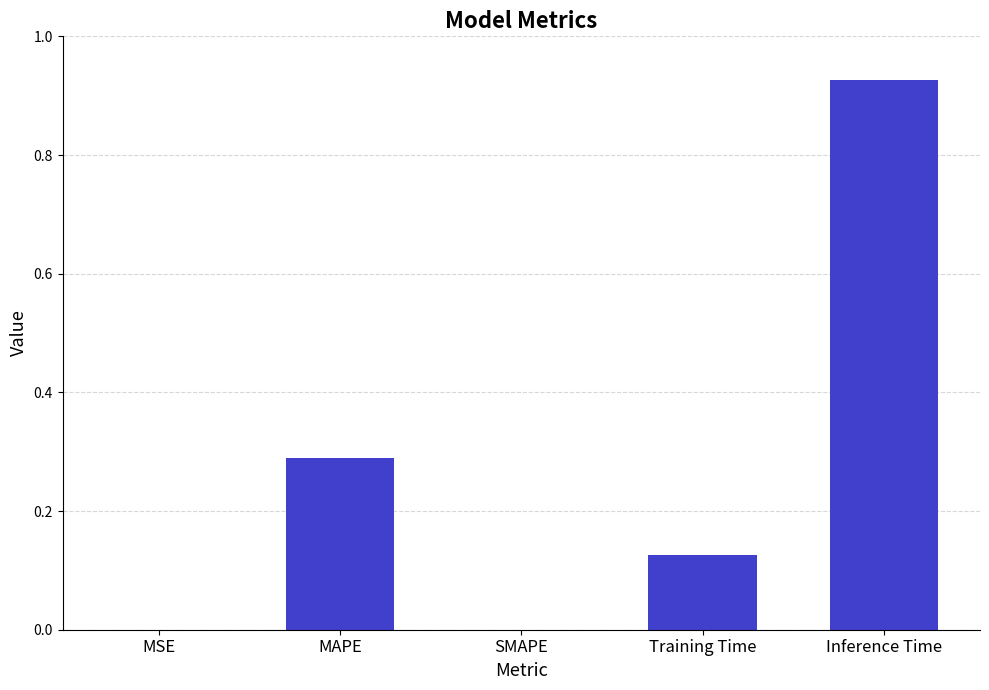

The chart shows a value of 0.6 at Inference Time. True or false?

False